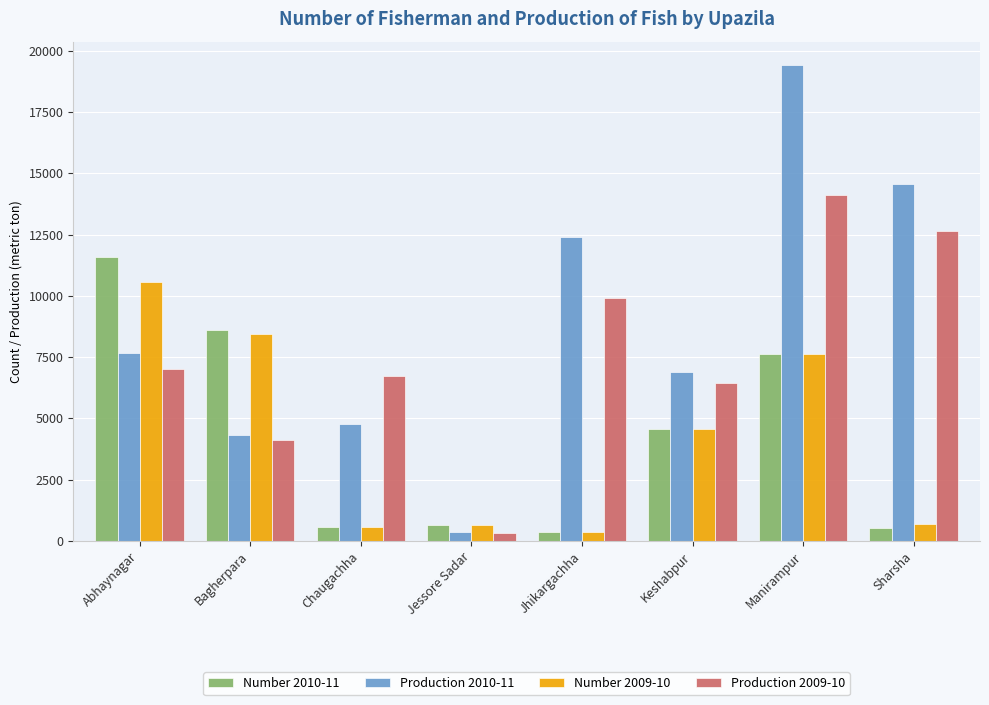

What is the difference between the maximum and minimum values in the Production 2009-10 series?

13788